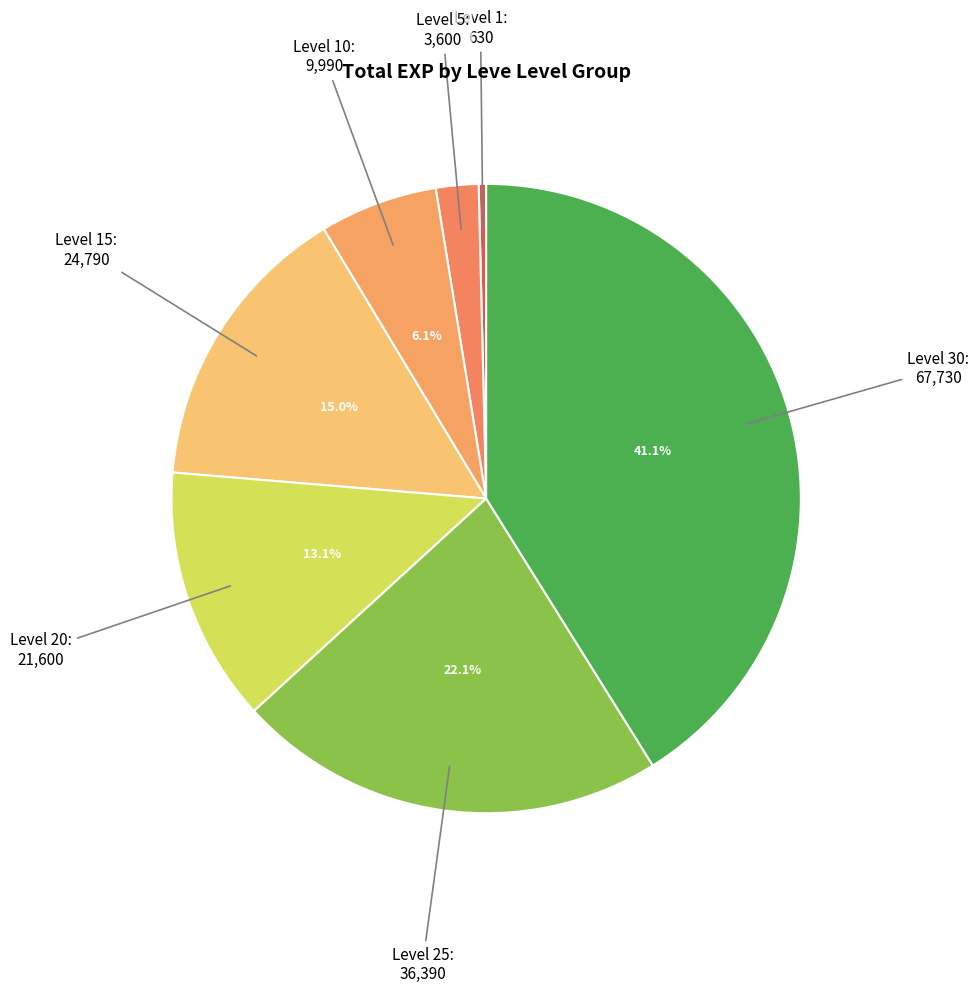

How many segments does this pie chart have?

7